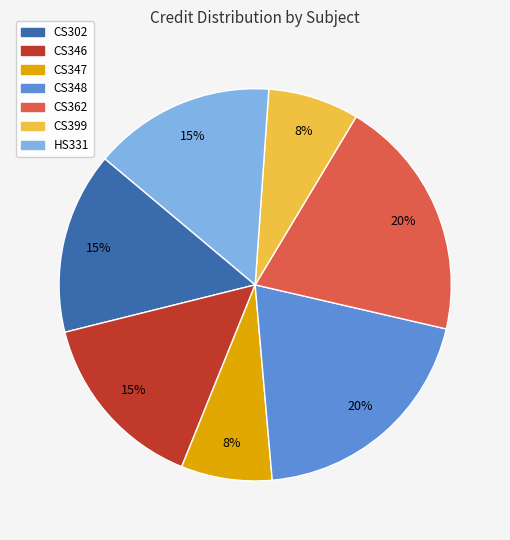

True or false: CS348 accounts for 20% of the total.

True